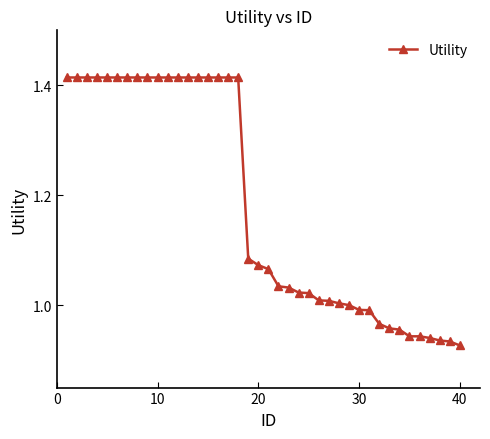

What is the difference between the maximum and second lowest values?

0.5